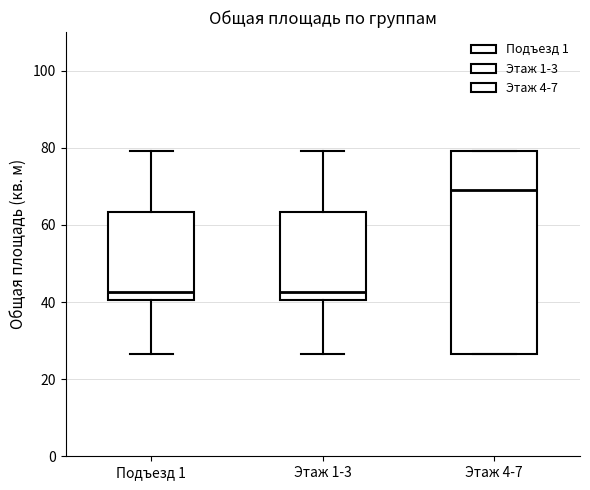

Comparing the boxes themselves (not the whiskers), which one is the tallest?

Этаж 4-7